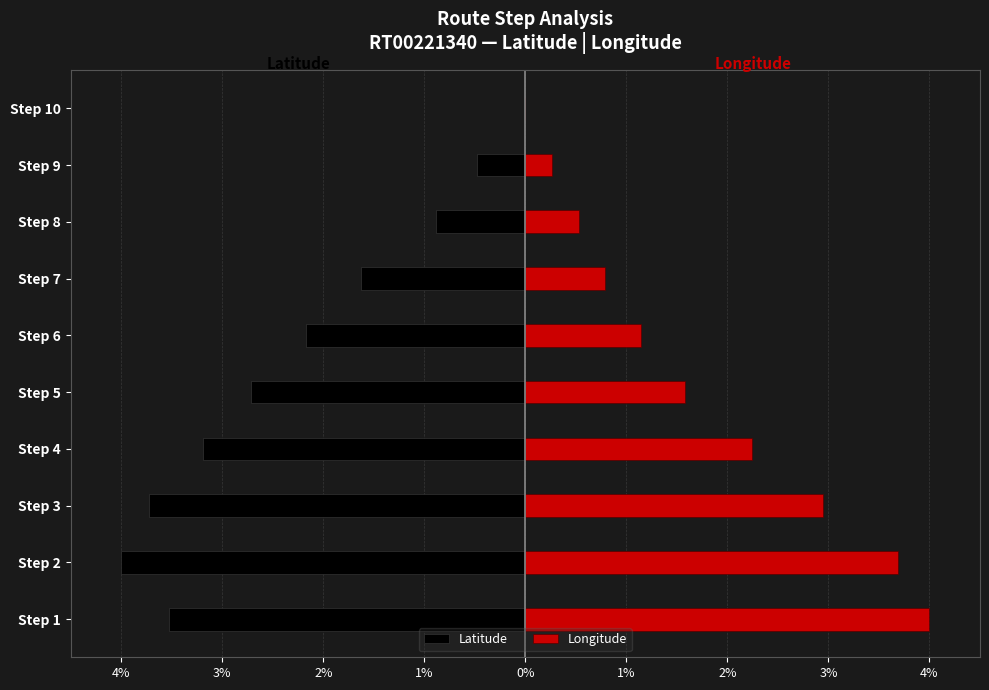

What are all the series names shown in the legend?

Latitude, Longitude